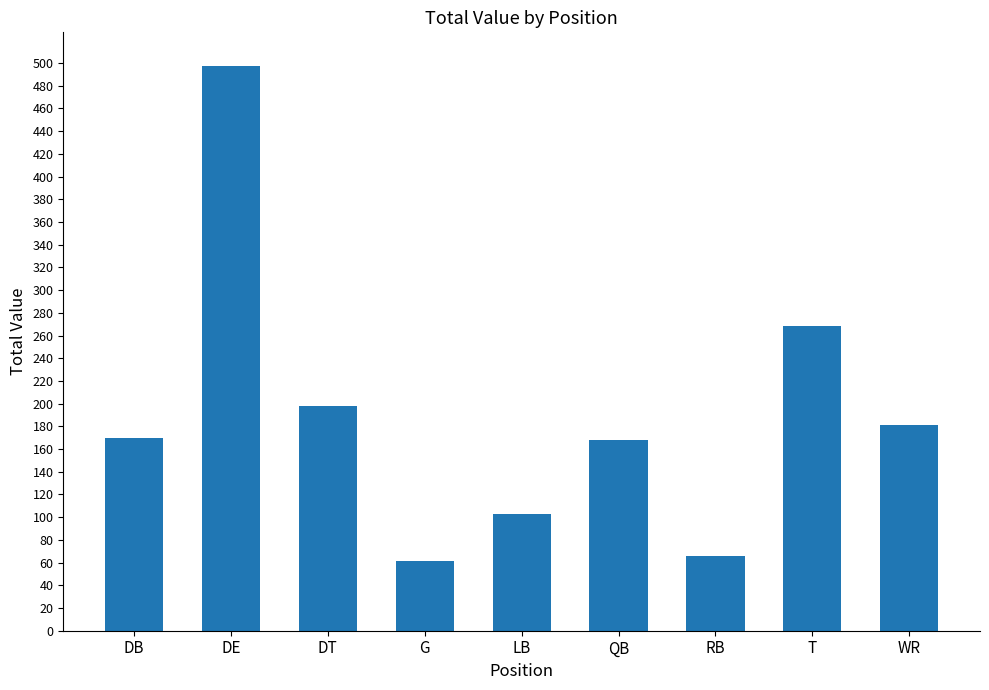

The chart shows a value of 88 at DB. True or false?

False